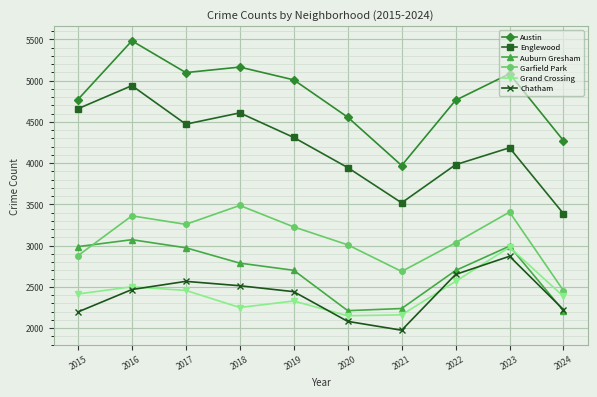

True or false: Chatham and Englewood intersect in this chart.

False